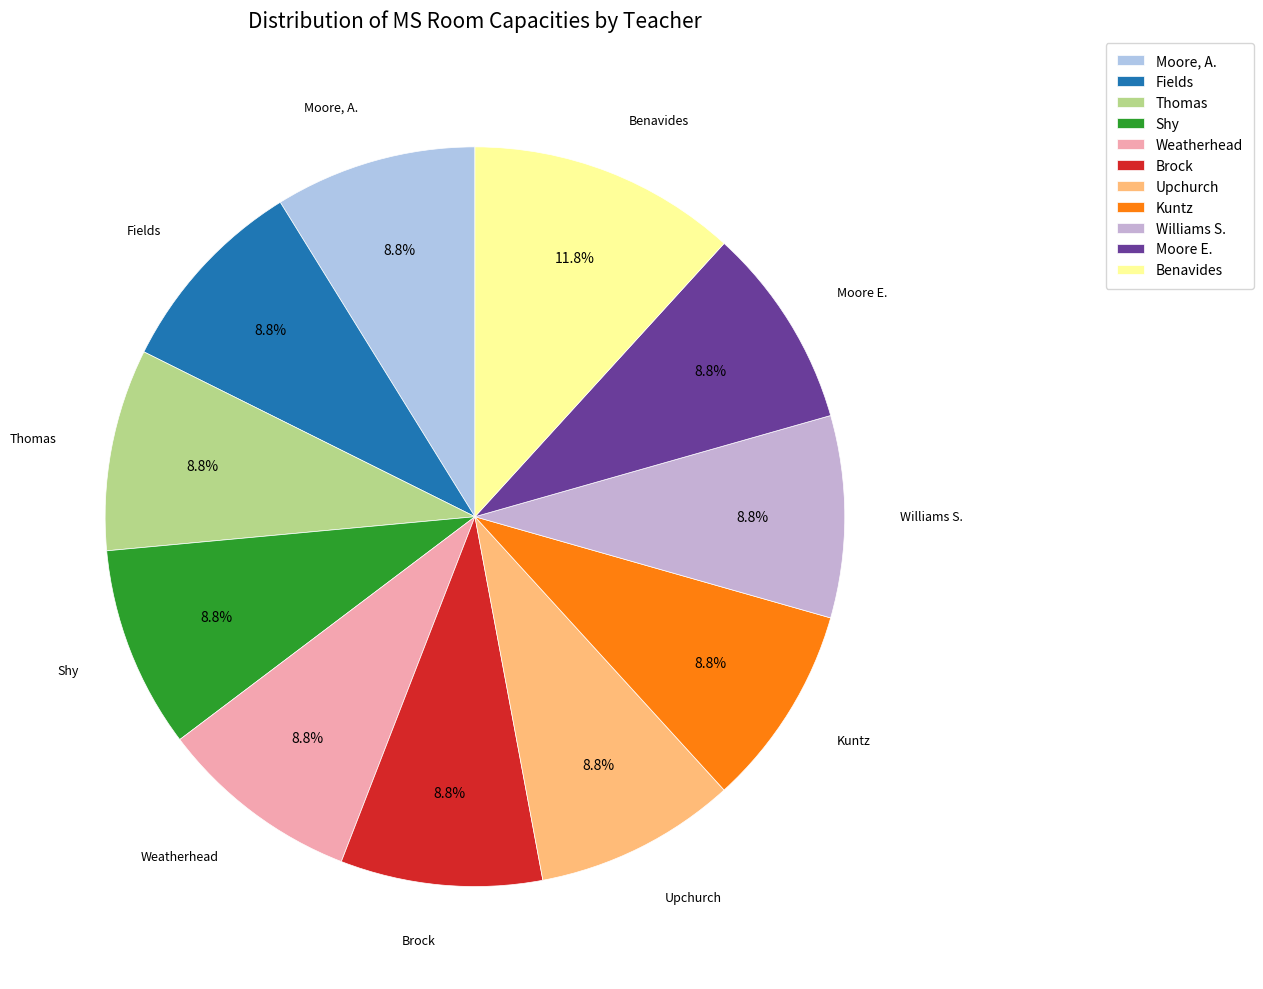

How many slices are in this pie chart?

11